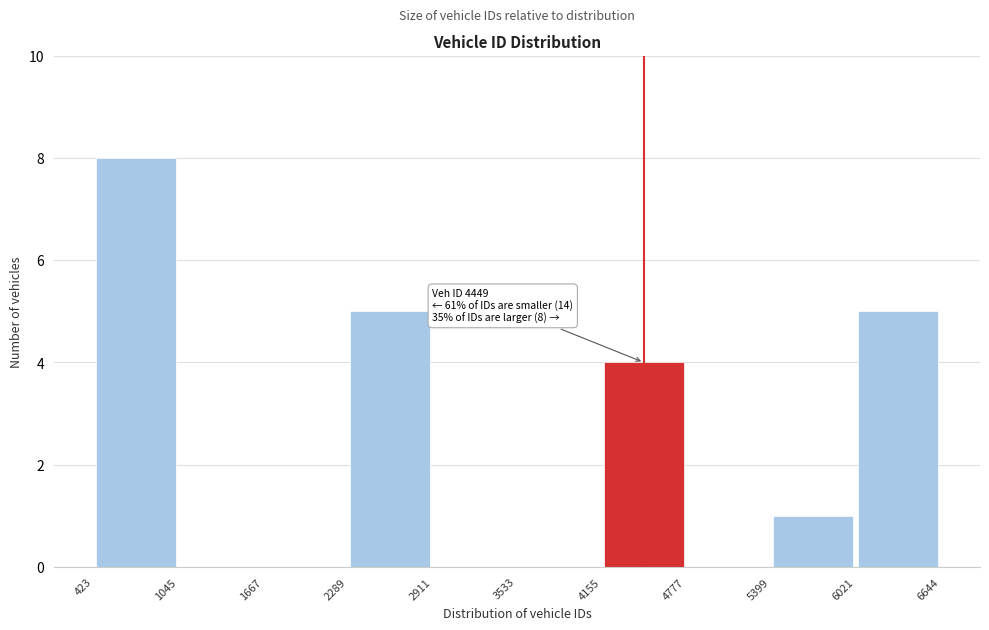

Which range on the x-axis has the tallest bar?

423 to 1045